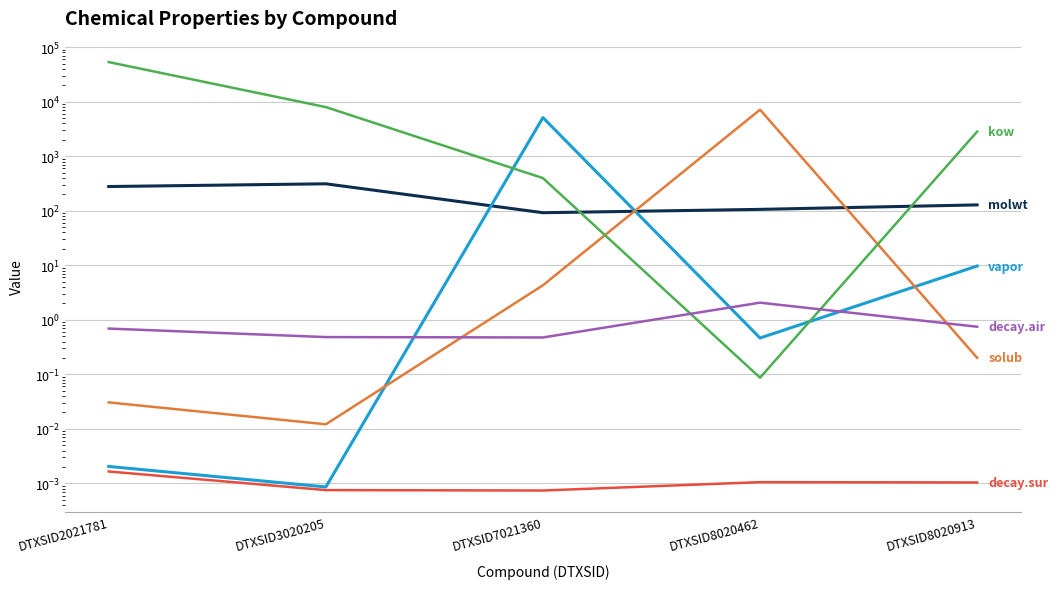

What is the highest value of the molwt series?

312.4